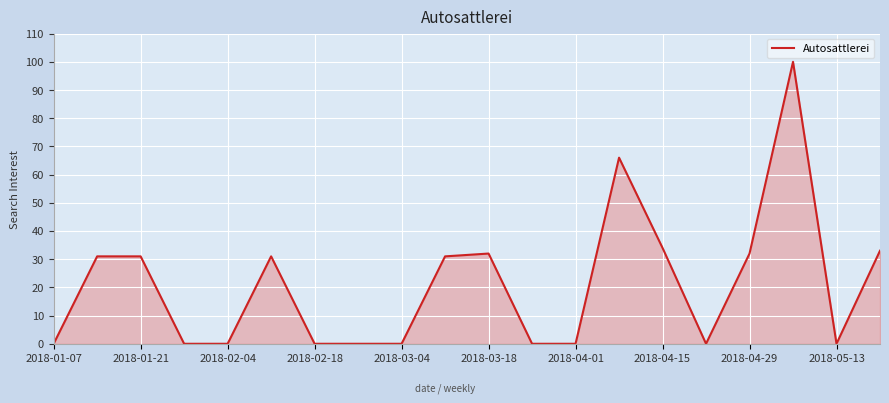

What is the maximum value shown in the chart?

100